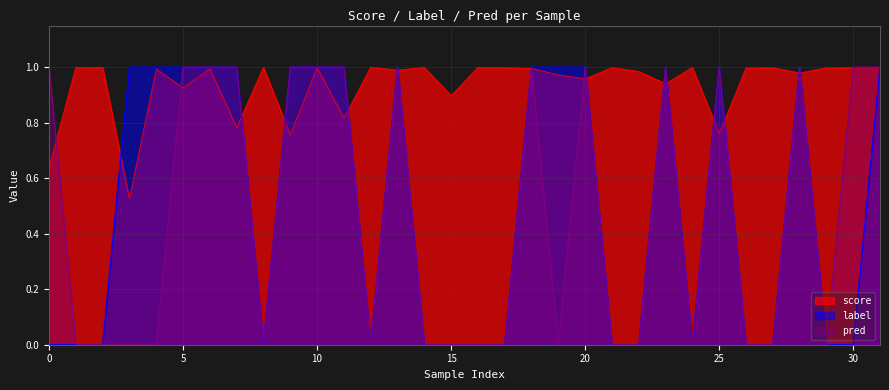

List the series in order of their peak value, highest first.

label, pred, score